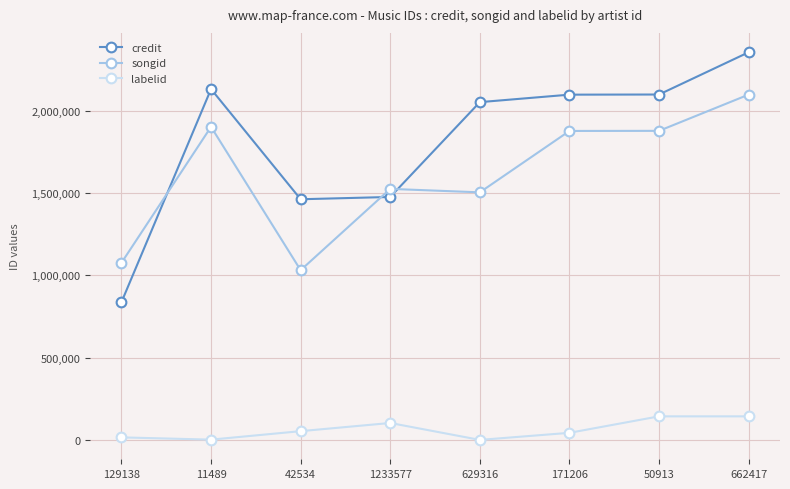

At which category is the sum across all series the highest?

662417